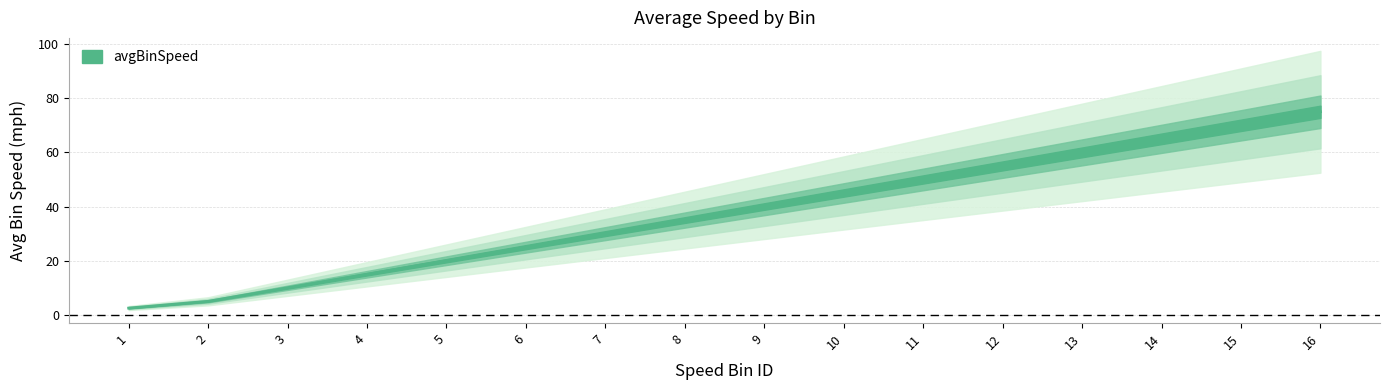

Rank the categories by value from highest to lowest.

16, 15, 14, 13, 12, 11, 10, 9, 8, 7, 6, 5, 4, 3, 2, 1